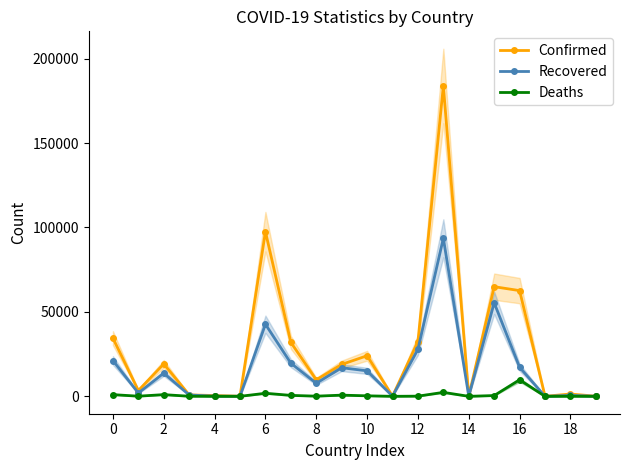

What is the highest value of the Confirmed series?

183795